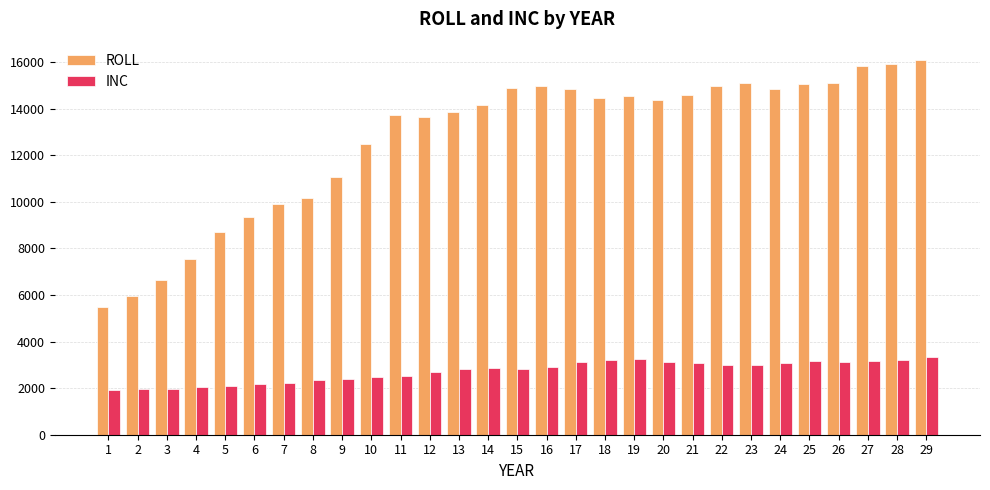

The INC series shows 2030 at 4. True or false?

True